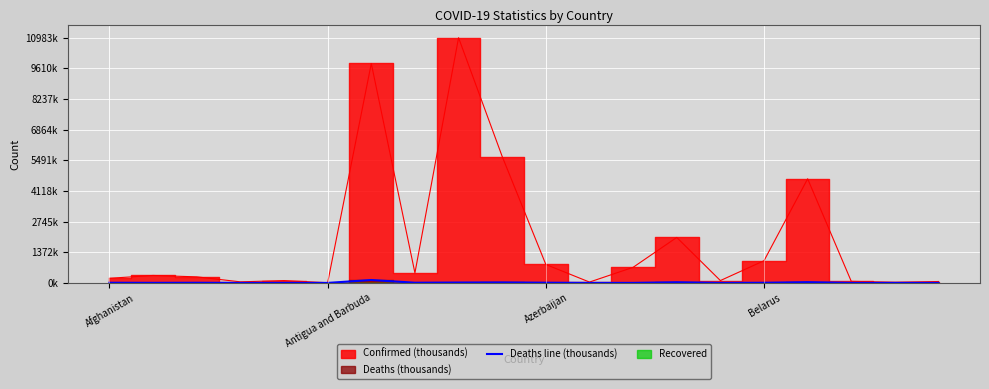

How many lines are shown in the chart?

1